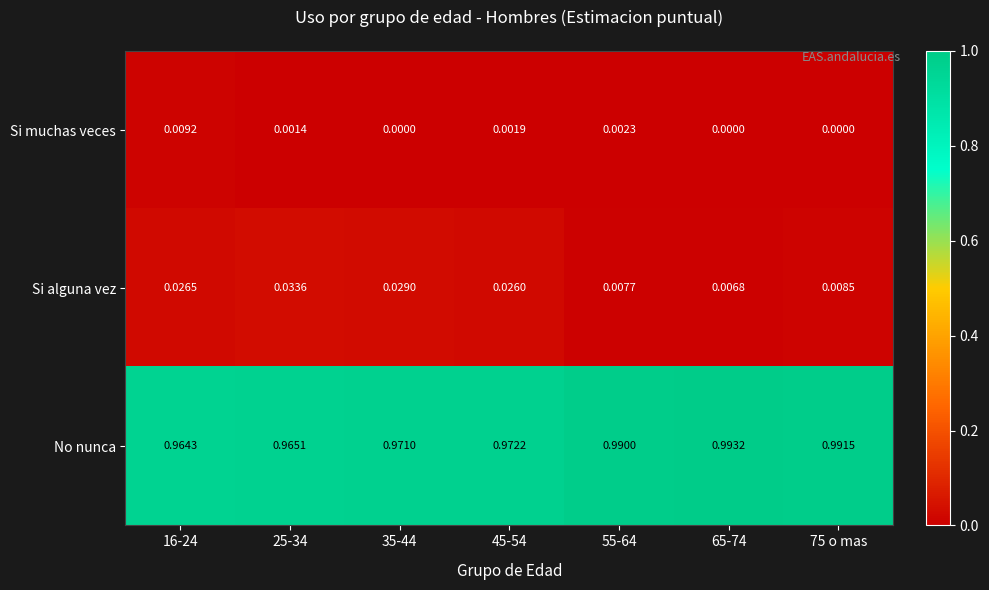

Which series has the largest total across all categories?

No nunca